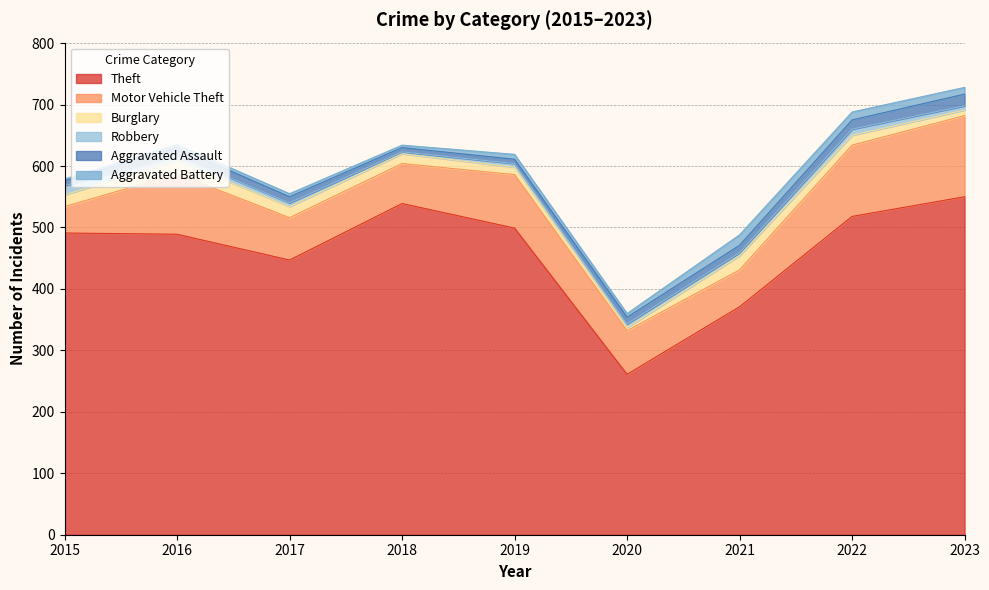

Reading right to left, what are all the values shown in this chart?

Theft: 2023=550	2022=518	2021=371	2020=261	2019=499	2018=539	2017=447	2016=489	2015=491
Motor Vehicle Theft: 2023=132	2022=116	2021=60	2020=71	2019=87	2018=65	2017=69	2016=98	2015=43
Burglary: 2023=9	2022=16	2021=23	2020=5	2019=12	2018=16	2017=18	2016=22	2015=19
Robbery: 2023=7	2022=10	2021=5	2020=6	2019=6	2018=3	2017=6	2016=8	2015=15
Aggravated Assault: 2023=19	2022=15	2021=12	2020=11	2019=7	2018=7	2017=10	2016=13	2015=8
Aggravated Battery: 2023=11	2022=13	2021=17	2020=6	2019=8	2018=4	2017=5	2016=5	2015=3